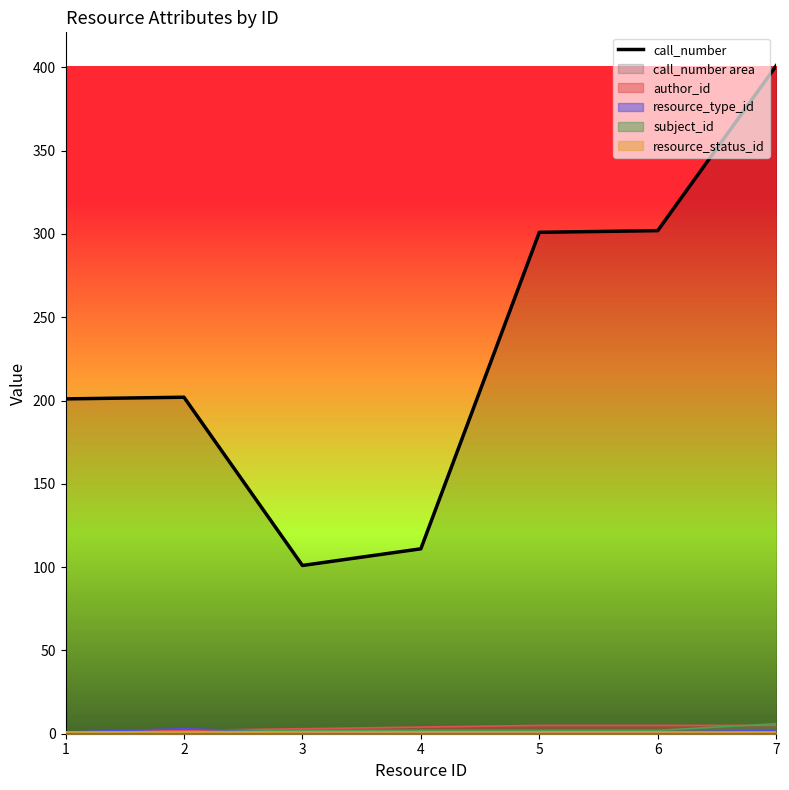

Does the chart display data point markers on the line(s)?

No